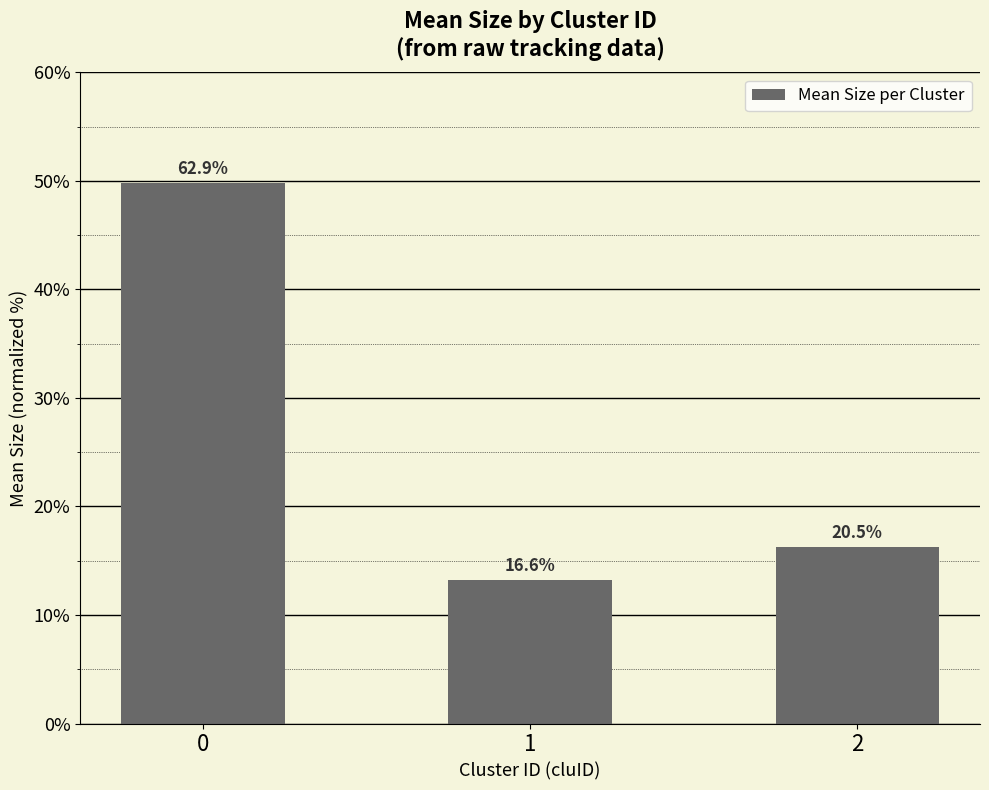

Is it true that the value at 0 is 49.8?

True